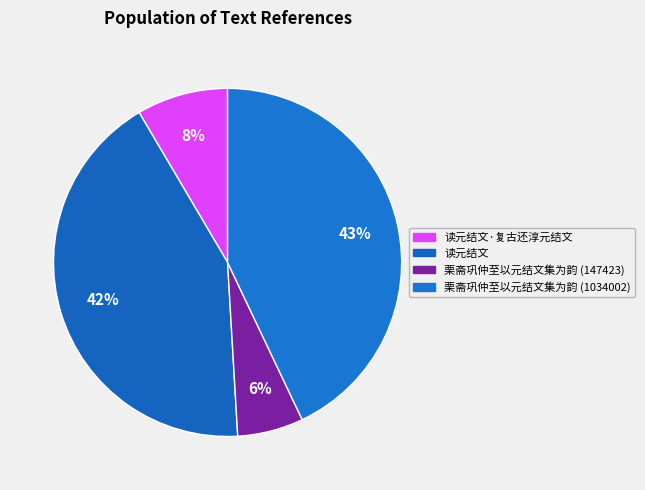

Is there any slice that represents more than half of the pie?

No